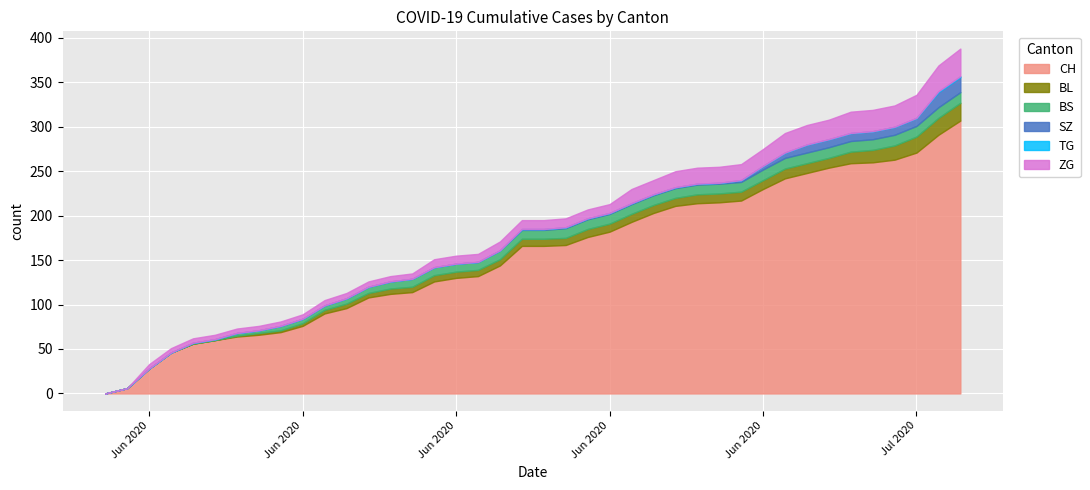

Read the BS value at 2020-07-04.

12